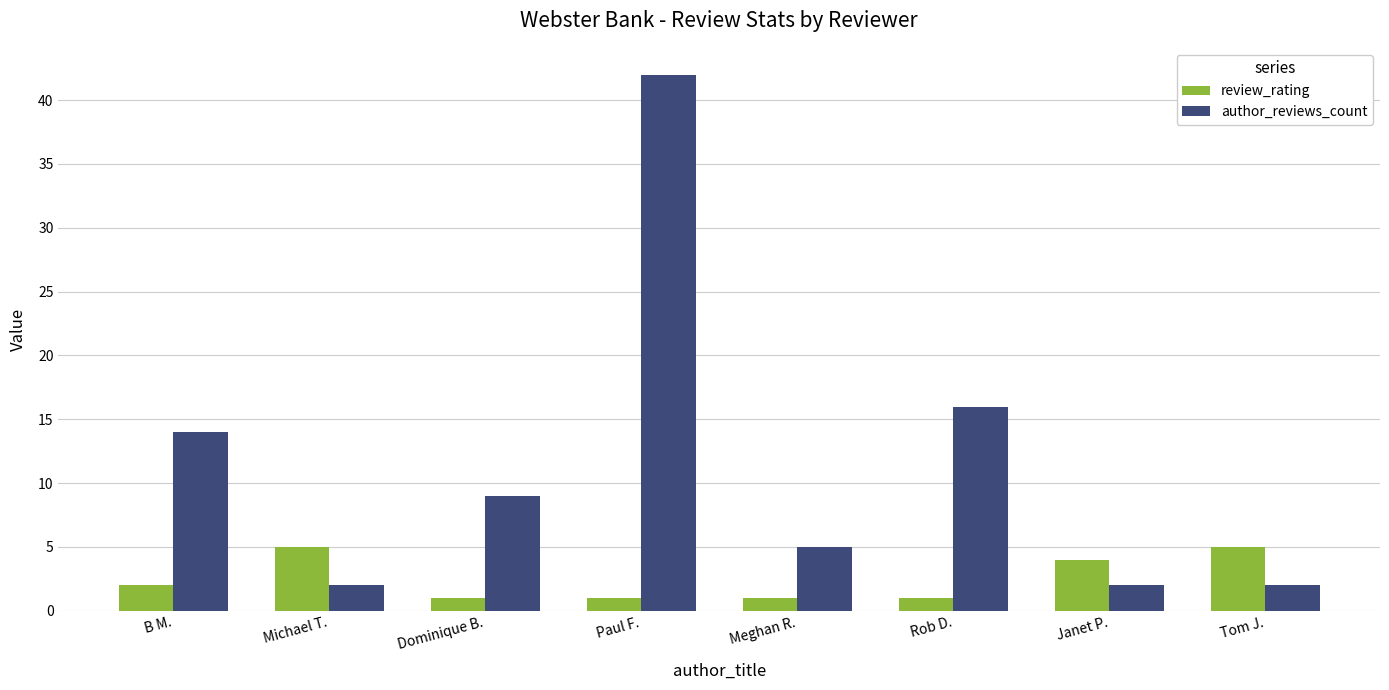

What is the label of the 6th bar from the right?

Dominique B.